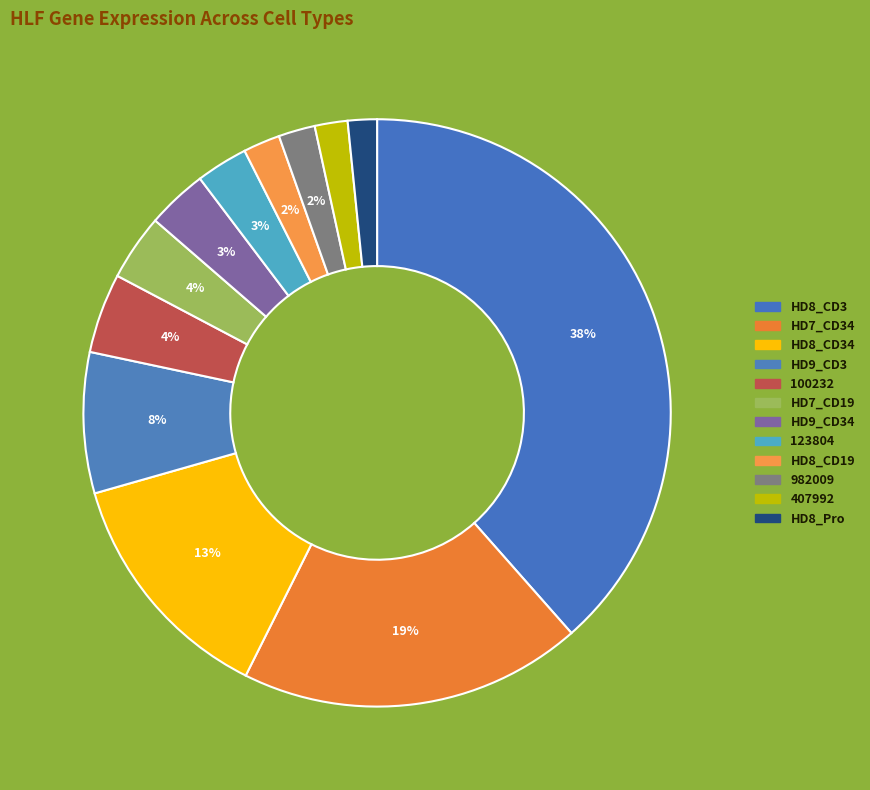

Does any single category account for the majority?

No